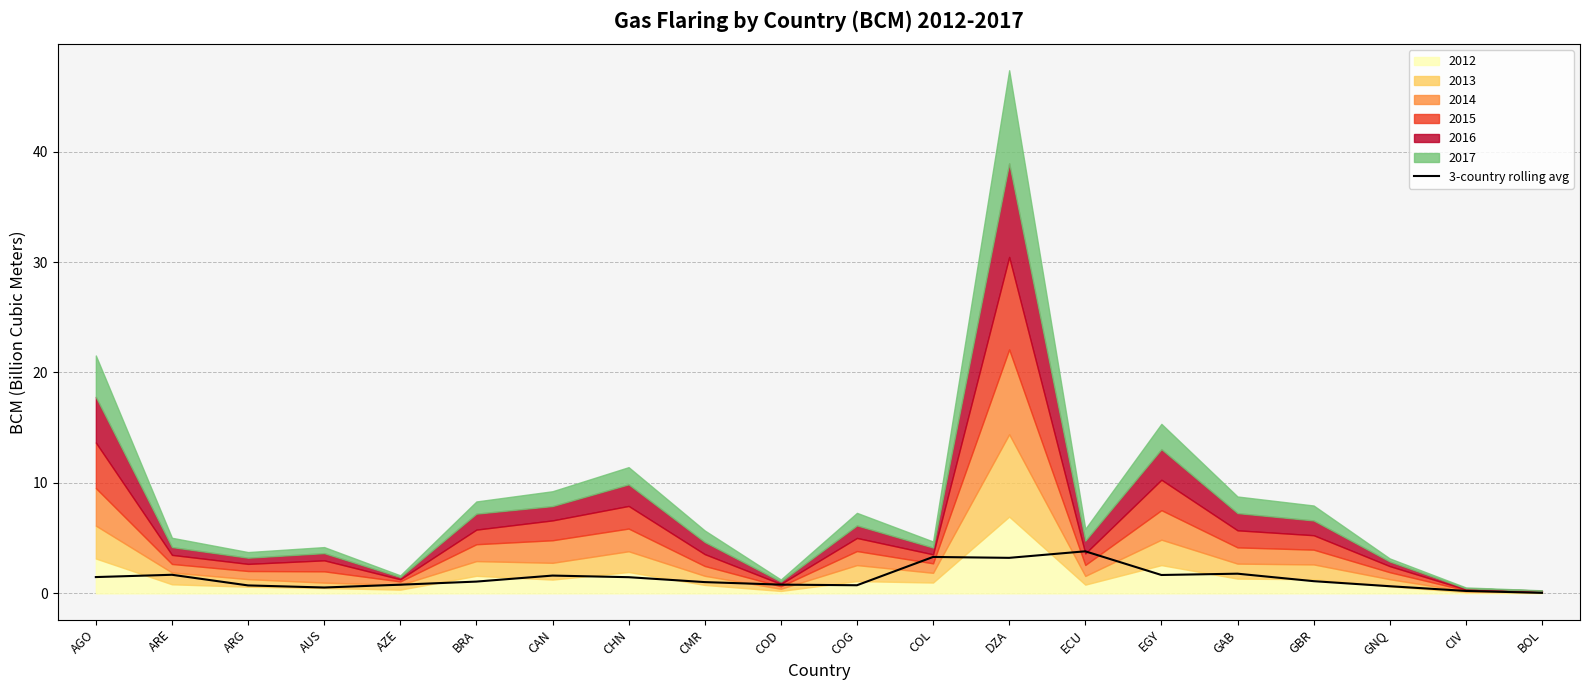

Which has a higher value, CHN or COD?

CHN